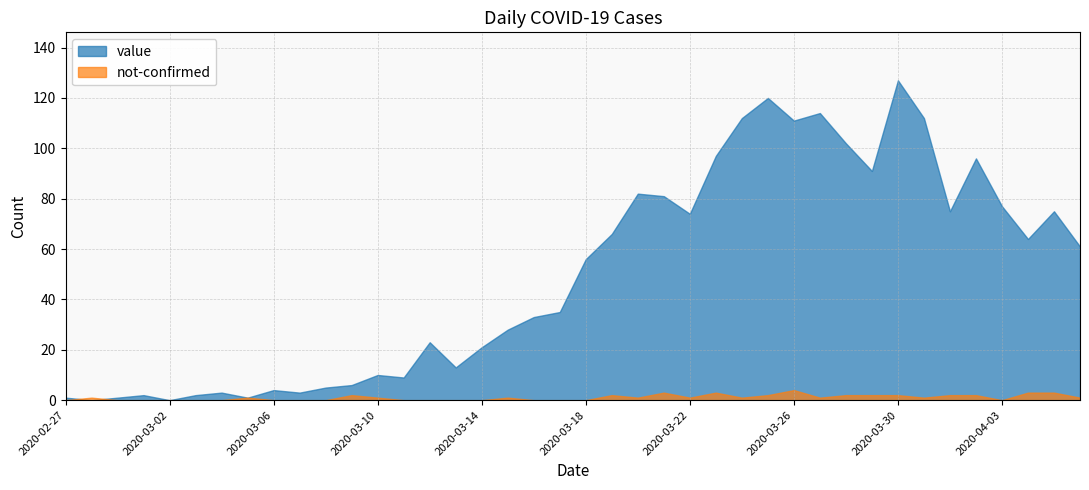

Does the chart have visible grid lines?

Yes